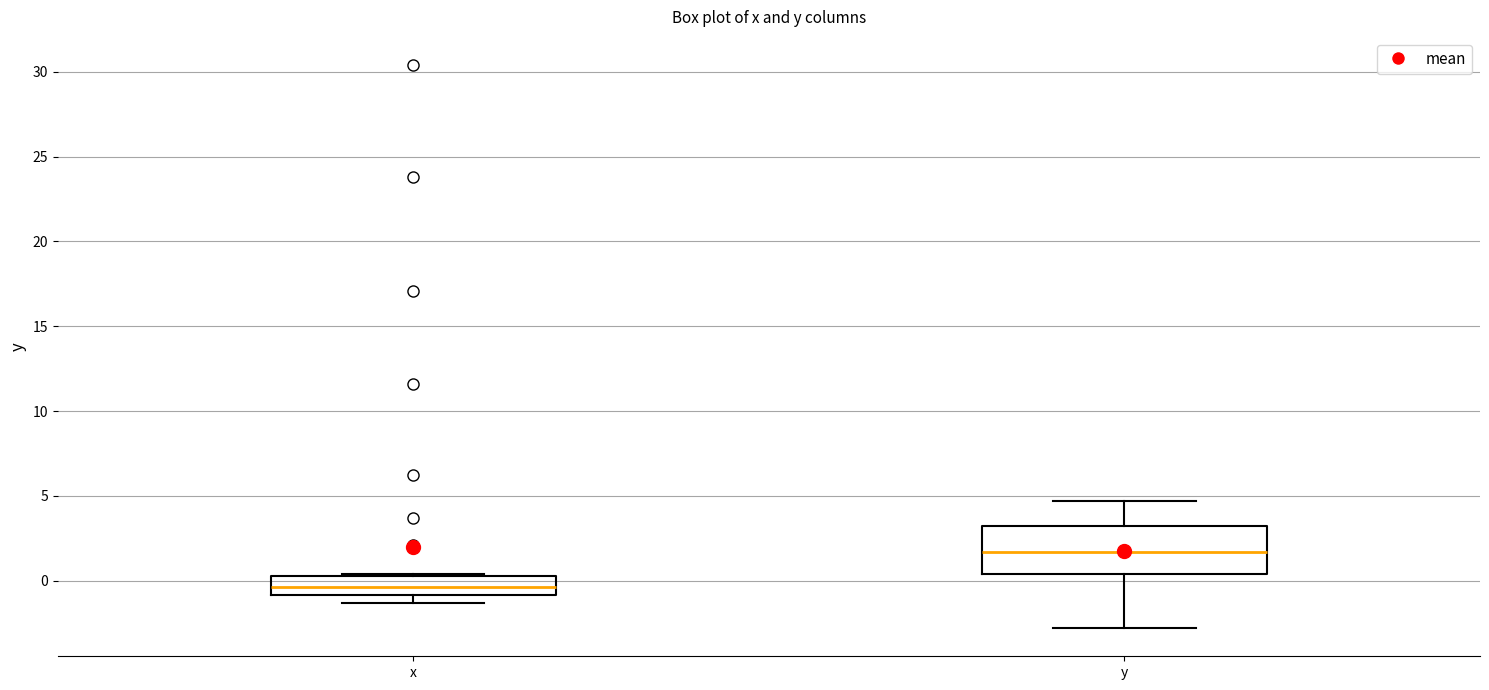

Where is the upper edge of the box for x on the y-axis? The values are not printed on the chart, so give them approximately, as read against the axis.

0.5